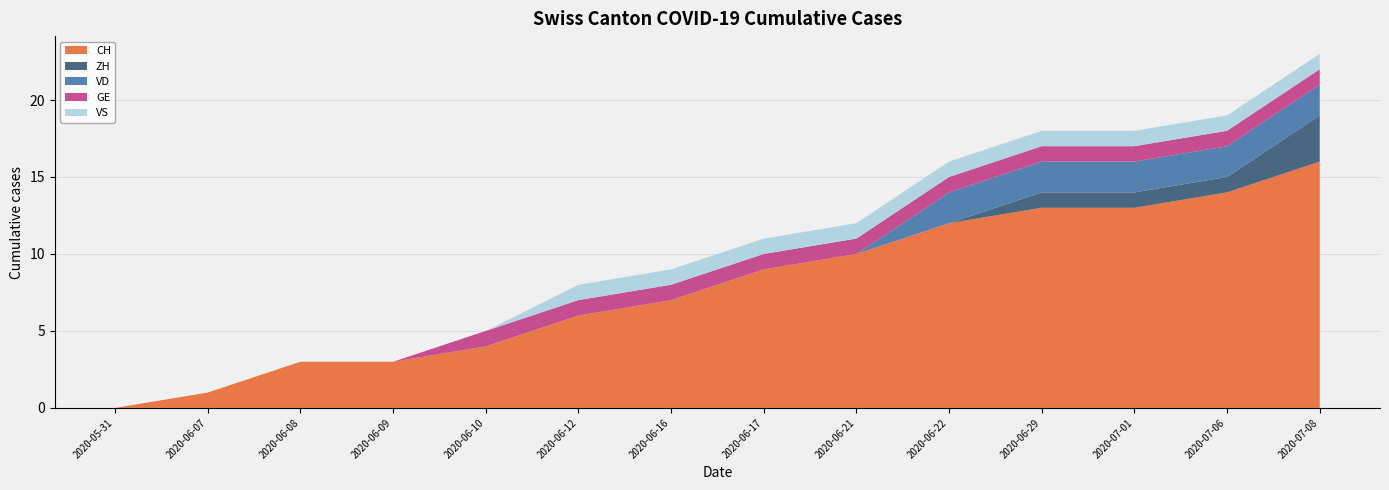

Reading left to right, extract all data points from this chart.

CH: 0	1	3	3	4	6	7	9	10	12	13	13	14	16
ZH: 0	0	0	0	0	0	0	0	0	0	1	1	1	3
VD: 0	0	0	0	0	0	0	0	0	2	2	2	2	2
GE: 0	0	0	0	1	1	1	1	1	1	1	1	1	1
VS: 0	0	0	0	0	1	1	1	1	1	1	1	1	1